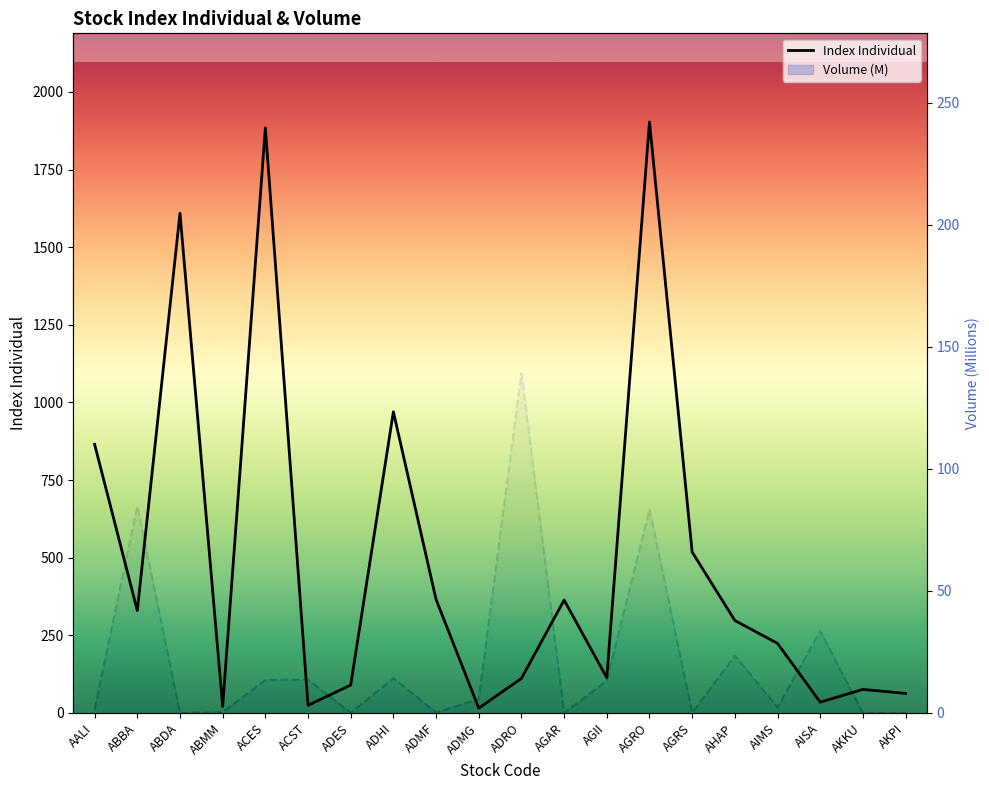

What is the sum of all Volume (M) values?

428.9